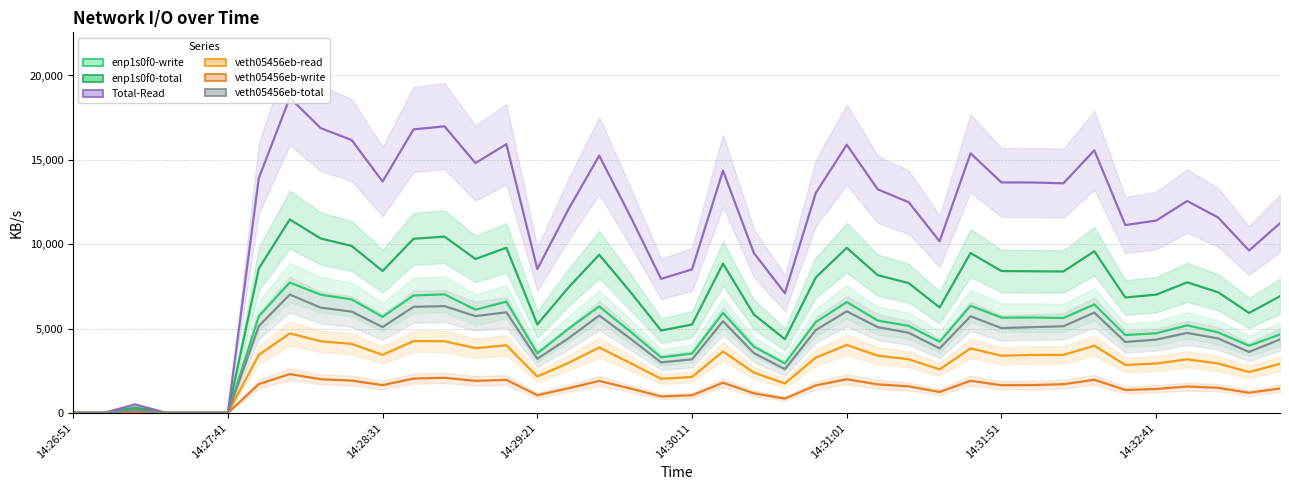

How many interior local valleys does the veth05456eb-total series have?

9